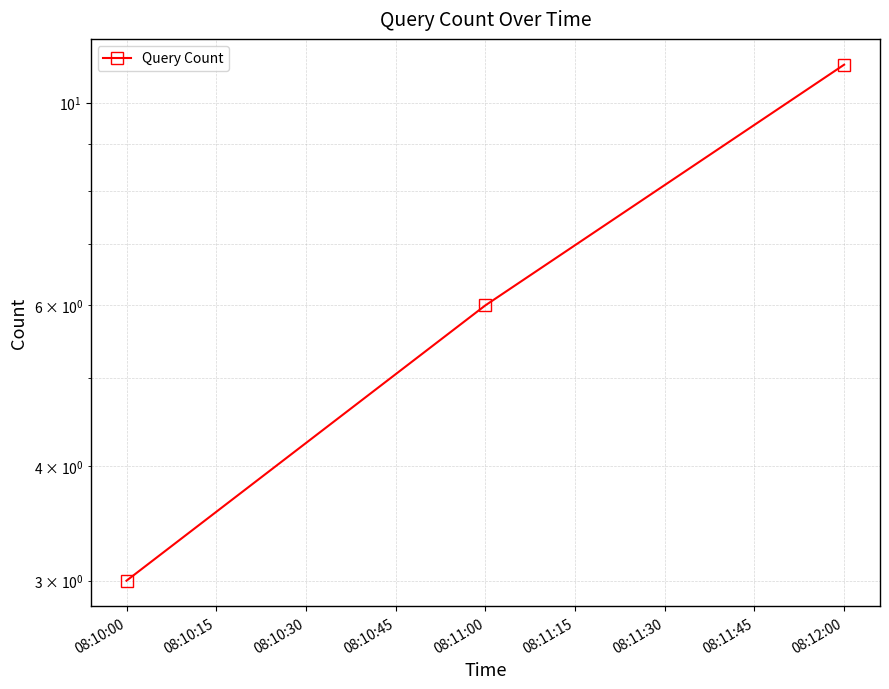

Count the number of values greater than 6.

1